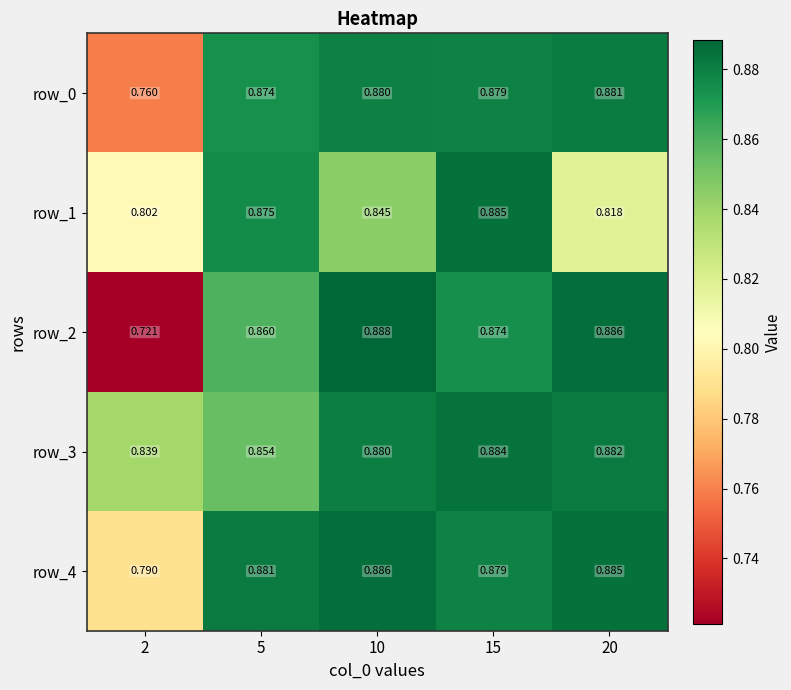

Is the value of row_0 at 10 greater than the value of row_3 at 15?

No